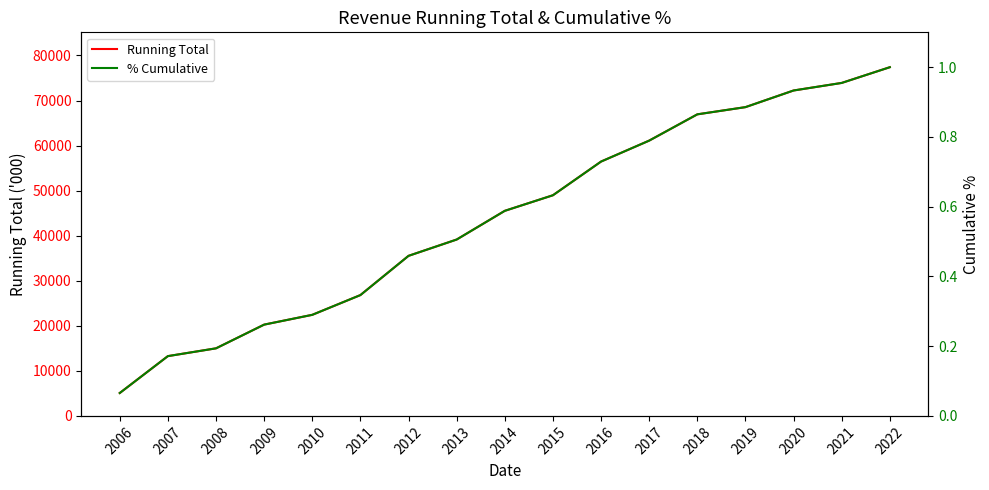

Reading left to right, extract all data points from this chart.

Running Total: 5078.0	13267.0	14997.0	20259.0	22431.0	26815.0	35524.0	39142.0	45514.0	48970.0	56448.0	61097.0	66928.0	68527.0	72222.0	73900.0	77390.0
% Cumulative: 0.1	0.2	0.2	0.3	0.3	0.3	0.5	0.5	0.6	0.6	0.7	0.8	0.9	0.9	0.9	1.0	1.0